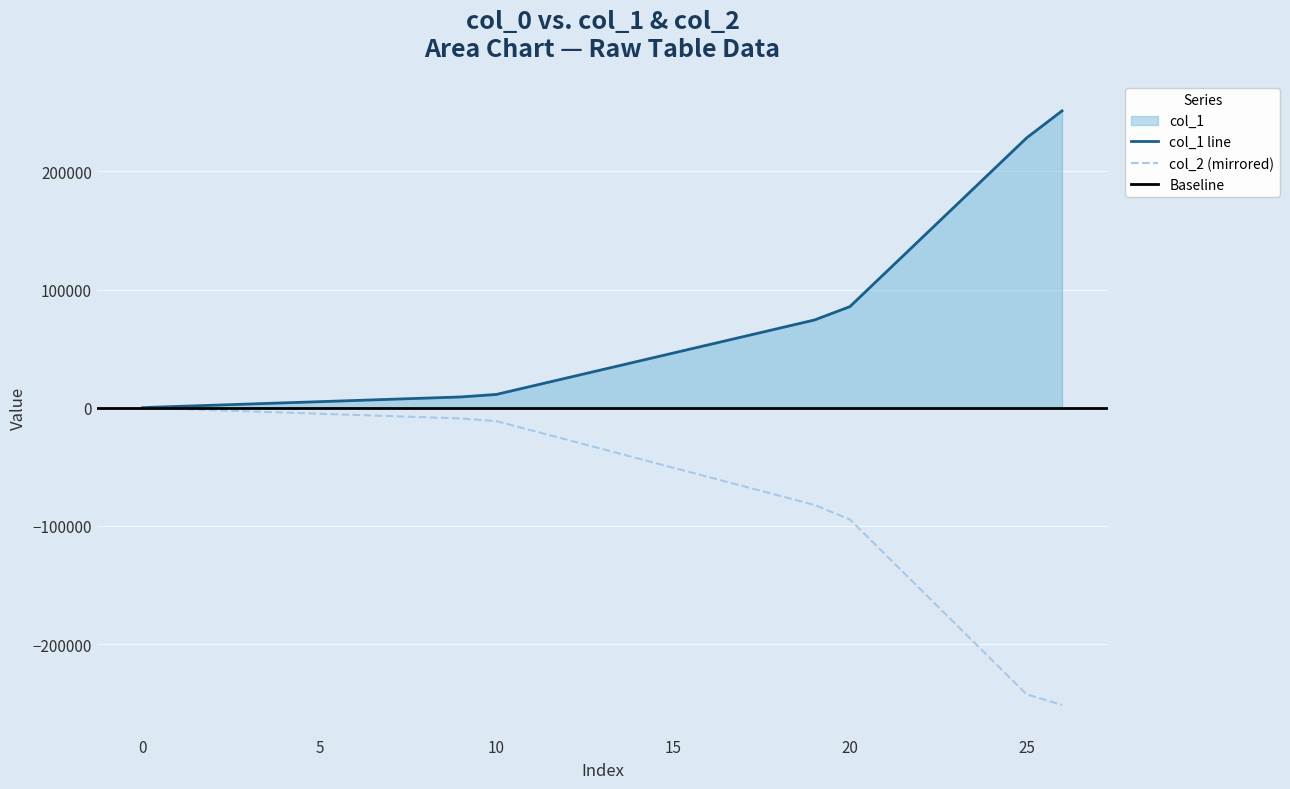

Reading left to right, transcribe all the data shown in this chart.

col_1: 100	1100	2100	3100	4100	5100	6100	7100	8100	9100	11225	18225	25225	32225	39225	46225	53225	60225	67225	74225	85523	114083	142643	171203	199763	228323	251171
col_2: -100	-1100	-2100	-3100	-4100	-5100	-6100	-7100	-8100	-9100	-11379	-19259	-27139	-35019	-42899	-50779	-58659	-66539	-74419	-82299	-94571	-124171	-153771	-183371	-212971	-242571	-251451